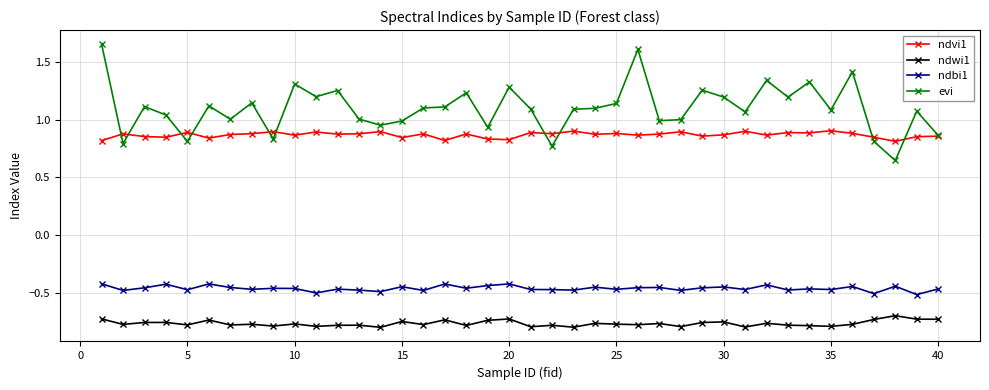

Count the number of data series in this chart.

4